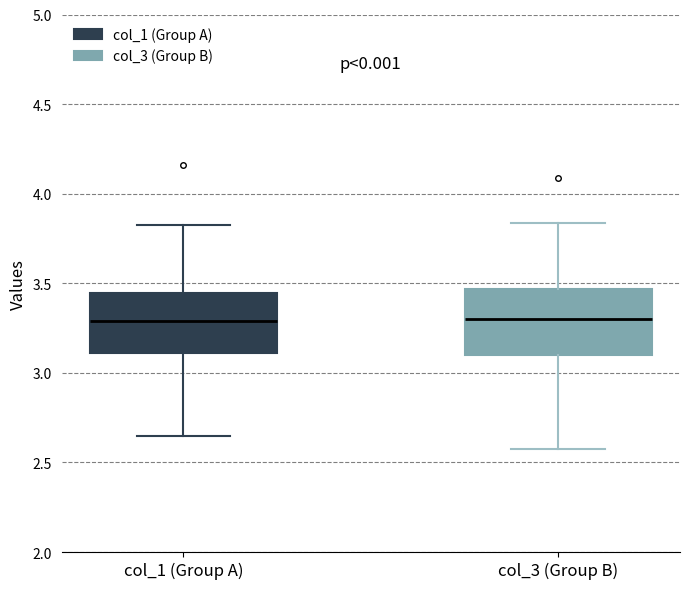

Where does the upper whisker of the box for col_1 (Group A) end on the y-axis? The values are not printed on the chart, so give them approximately, as read against the axis.

3.80